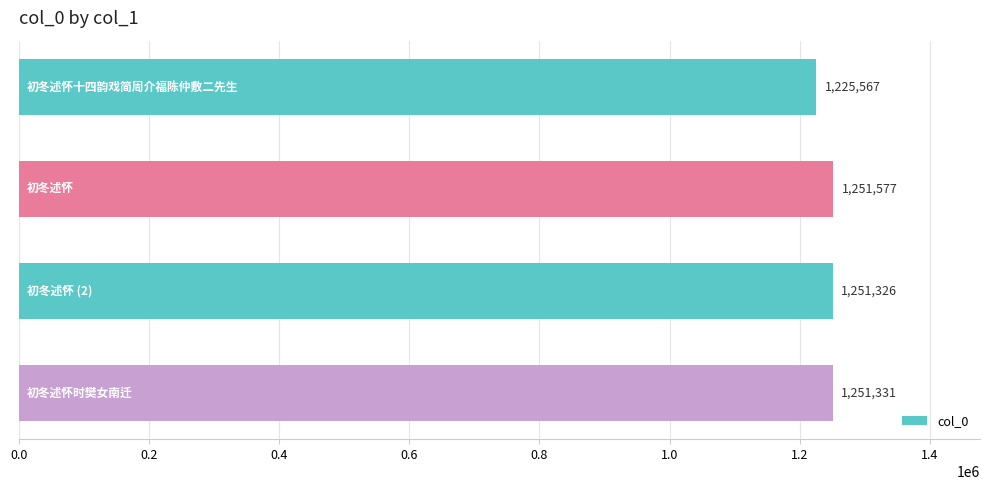

What is the difference between the second highest and second lowest values?

5